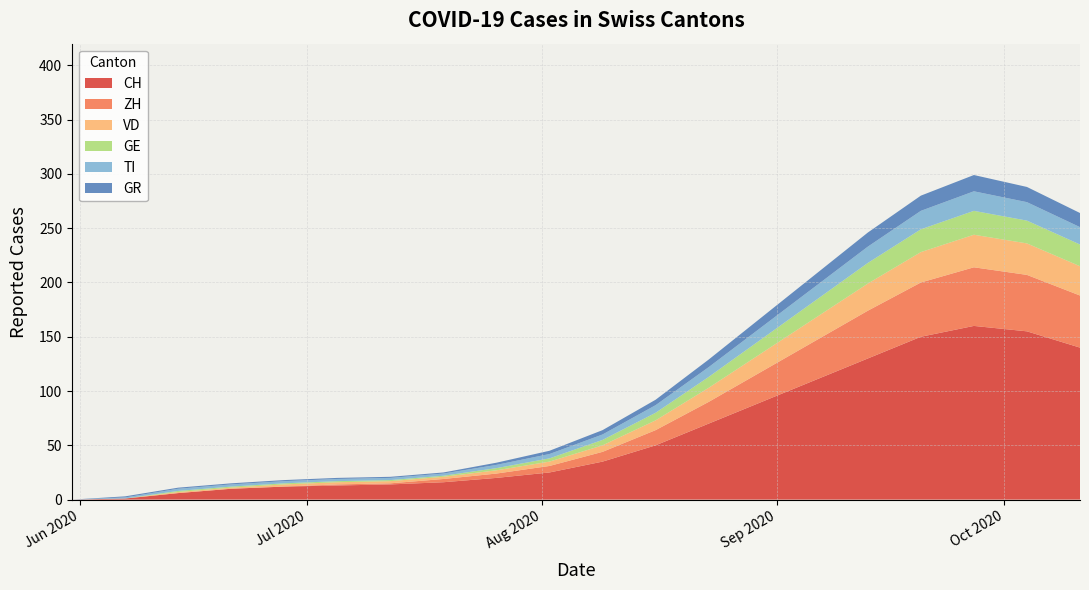

Reading left to right, extract all data points from this chart.

CH: 2020-05-31=0	2020-06-07=1	2020-06-14=6	2020-06-21=10	2020-06-28=12	2020-07-05=13	2020-07-12=14	2020-07-19=16	2020-07-26=20	2020-08-02=25	2020-08-09=35	2020-08-16=50	2020-08-23=70	2020-08-30=90	2020-09-06=110	2020-09-13=130	2020-09-20=150	2020-09-27=160	2020-10-04=155	2020-10-11=140
ZH: 2020-05-31=0	2020-06-07=0	2020-06-14=0	2020-06-21=0	2020-06-28=0	2020-07-05=1	2020-07-12=1	2020-07-19=3	2020-07-26=4	2020-08-02=6	2020-08-09=9	2020-08-16=14	2020-08-23=20	2020-08-30=28	2020-09-06=36	2020-09-13=44	2020-09-20=50	2020-09-27=54	2020-10-04=52	2020-10-11=48
VD: 2020-05-31=0	2020-06-07=0	2020-06-14=1	2020-06-21=1	2020-06-28=2	2020-07-05=2	2020-07-12=2	2020-07-19=2	2020-07-26=3	2020-08-02=4	2020-08-09=6	2020-08-16=9	2020-08-23=13	2020-08-30=17	2020-09-06=21	2020-09-13=25	2020-09-20=28	2020-09-27=30	2020-10-04=29	2020-10-11=27
GE: 2020-05-31=0	2020-06-07=0	2020-06-14=1	2020-06-21=1	2020-06-28=1	2020-07-05=1	2020-07-12=1	2020-07-19=1	2020-07-26=2	2020-08-02=3	2020-08-09=5	2020-08-16=7	2020-08-23=10	2020-08-30=13	2020-09-06=16	2020-09-13=19	2020-09-20=21	2020-09-27=22	2020-10-04=21	2020-10-11=20
TI: 2020-05-31=0	2020-06-07=1	2020-06-14=2	2020-06-21=2	2020-06-28=2	2020-07-05=2	2020-07-12=2	2020-07-19=2	2020-07-26=3	2020-08-02=4	2020-08-09=5	2020-08-16=7	2020-08-23=9	2020-08-30=11	2020-09-06=13	2020-09-13=15	2020-09-20=17	2020-09-27=18	2020-10-04=17	2020-10-11=16
GR: 2020-05-31=0	2020-06-07=1	2020-06-14=1	2020-06-21=1	2020-06-28=1	2020-07-05=1	2020-07-12=1	2020-07-19=1	2020-07-26=2	2020-08-02=3	2020-08-09=4	2020-08-16=5	2020-08-23=7	2020-08-30=9	2020-09-06=11	2020-09-13=13	2020-09-20=14	2020-09-27=15	2020-10-04=14	2020-10-11=13